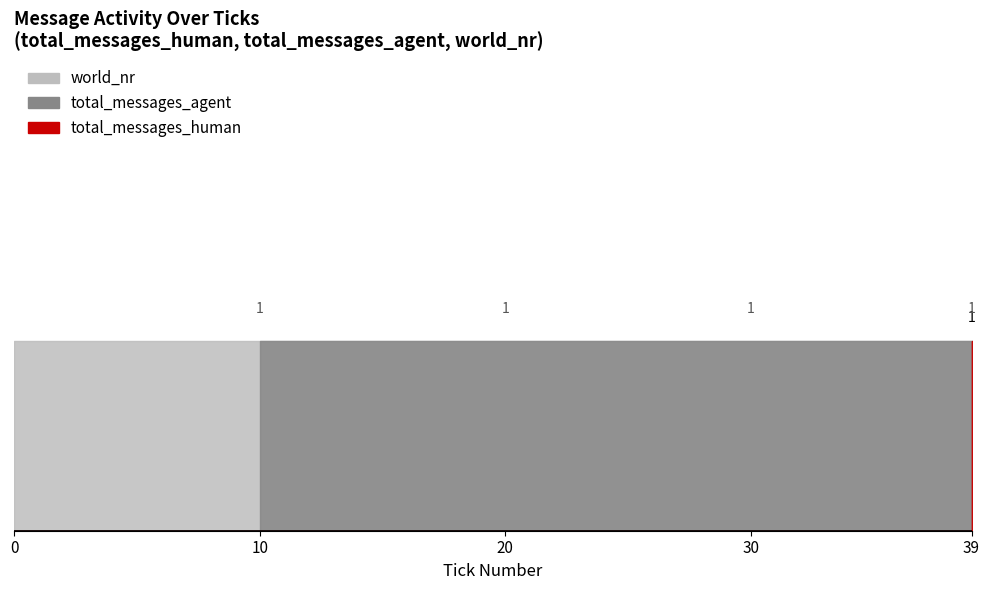

How many series are shown in this chart?

3